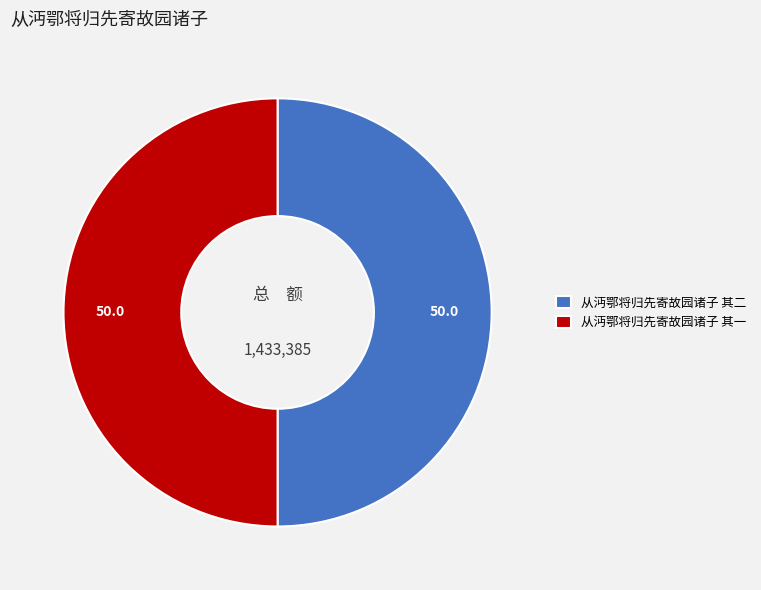

What is the ratio of the value at 从沔鄂将归先寄故园诸子 其二 to the value at 从沔鄂将归先寄故园诸子 其一?

1.0